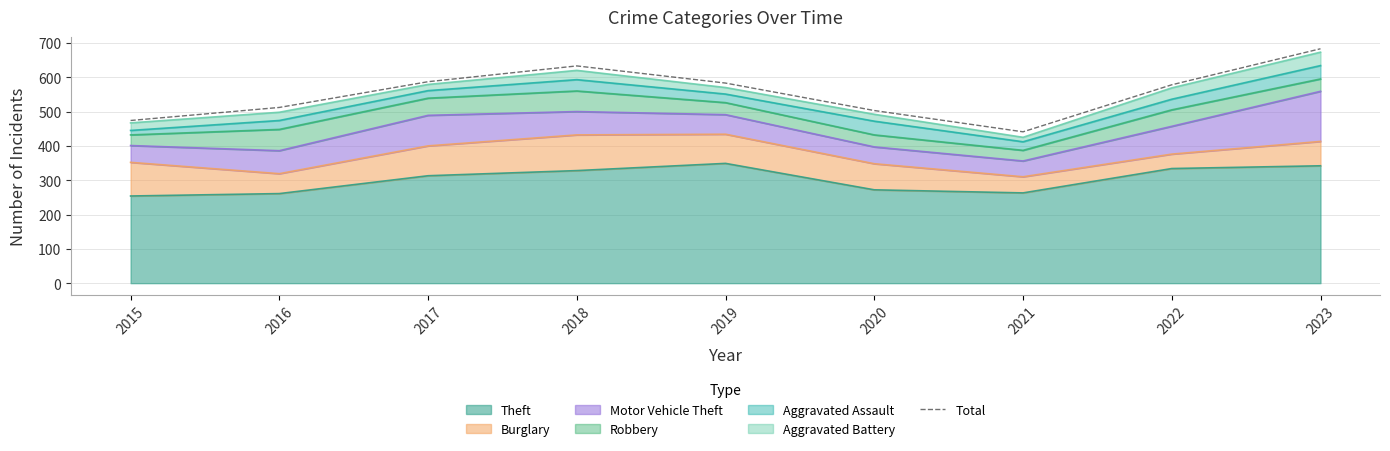

How many lines are shown in the chart?

1